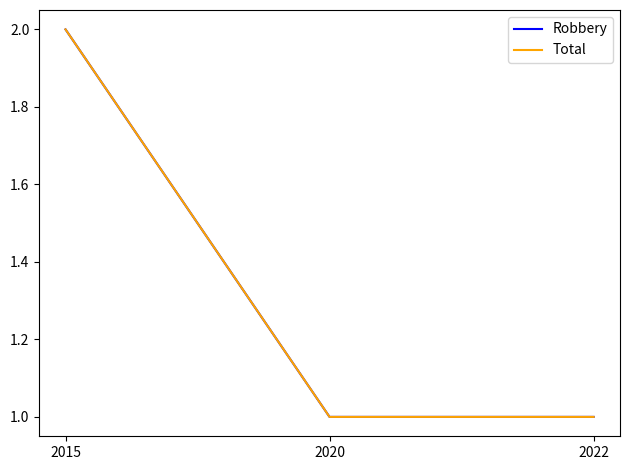

Is it true that Robbery equals 0 at 2022?

False